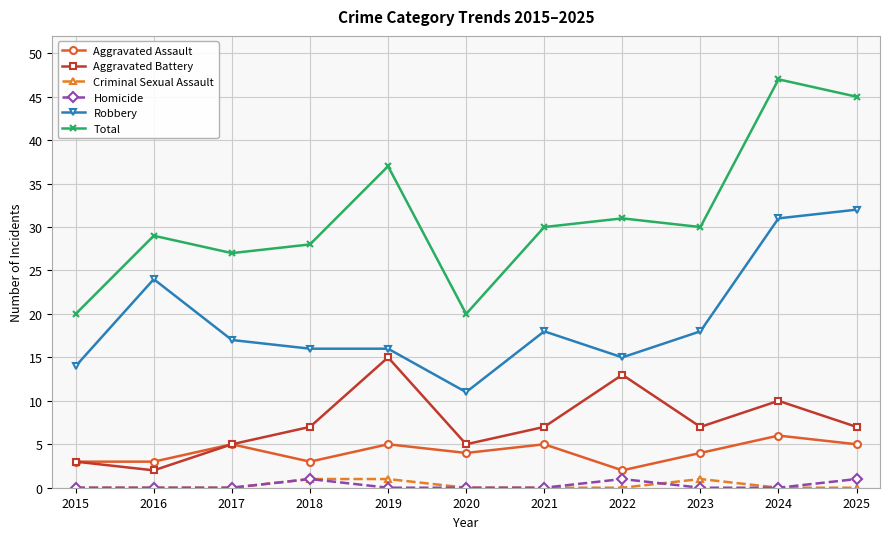

How many lines are shown in the chart?

6